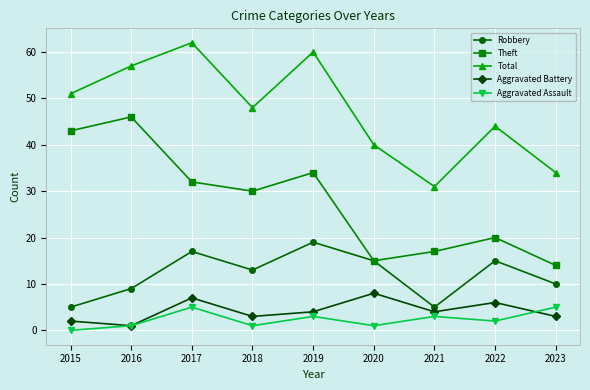

List the series in order of their peak value, highest first.

Total, Theft, Robbery, Aggravated Battery, Aggravated Assault